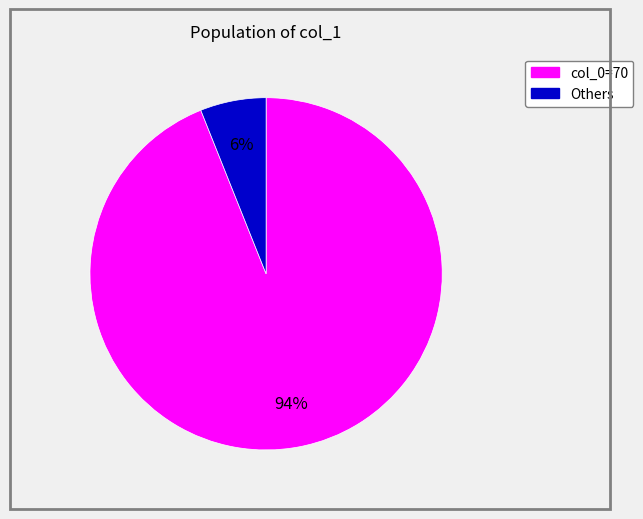

Is there any slice that represents more than half of the pie?

Yes